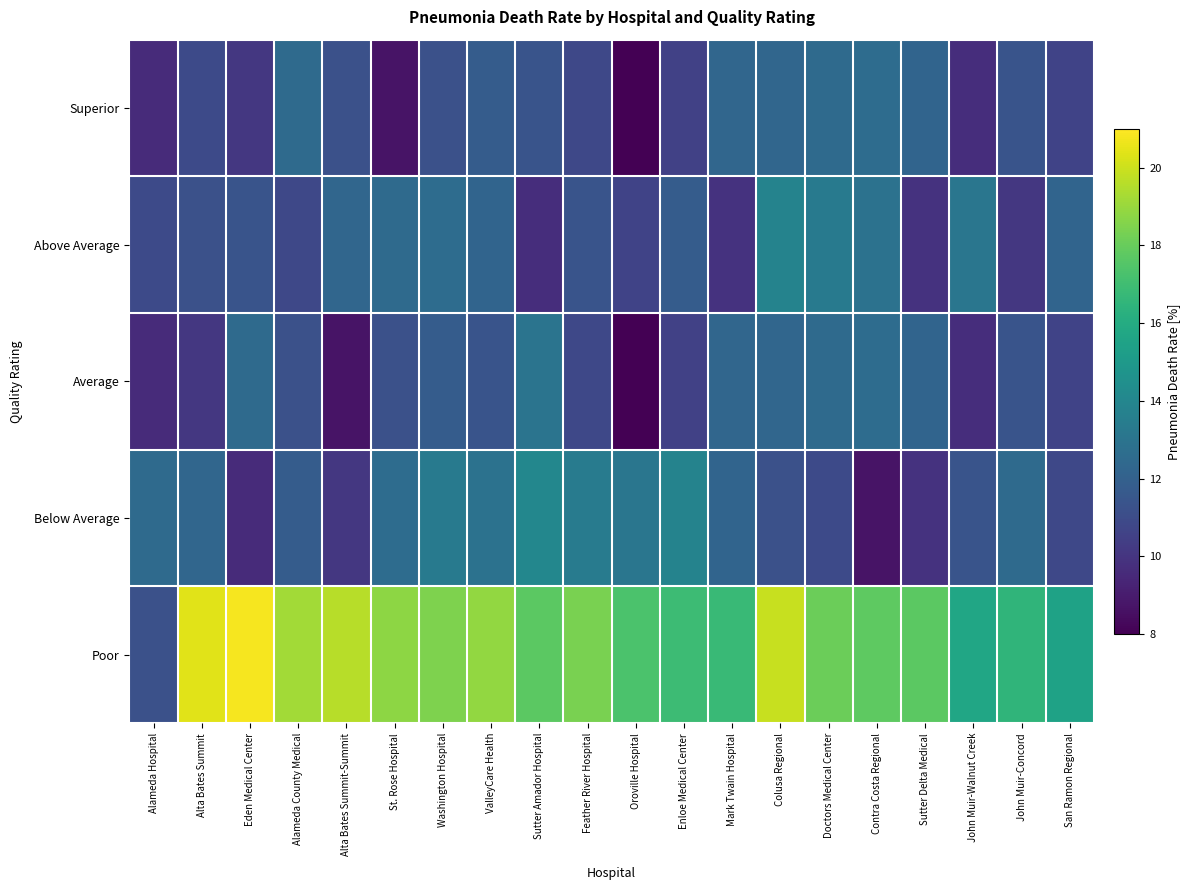

At which category is the sum across all series the highest?

Colusa Regional